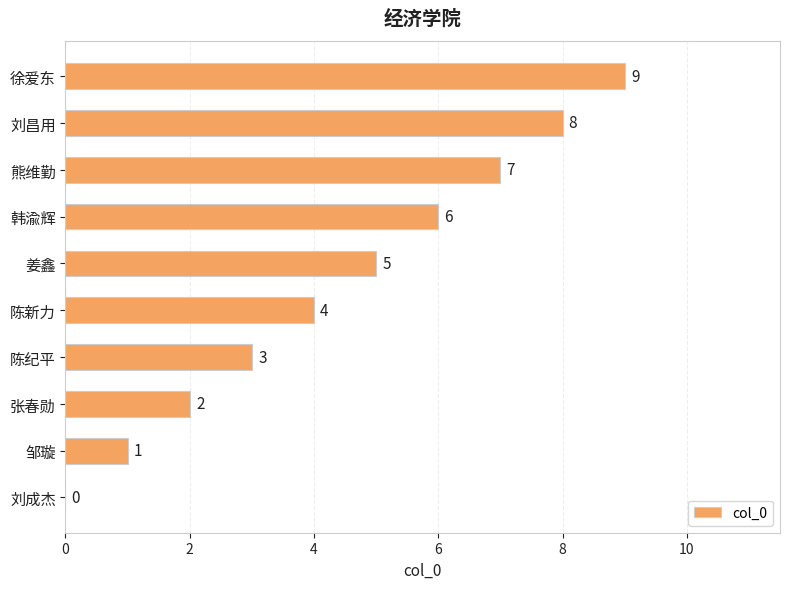

Between 韩渝辉 and 熊维勤, which is larger?

熊维勤